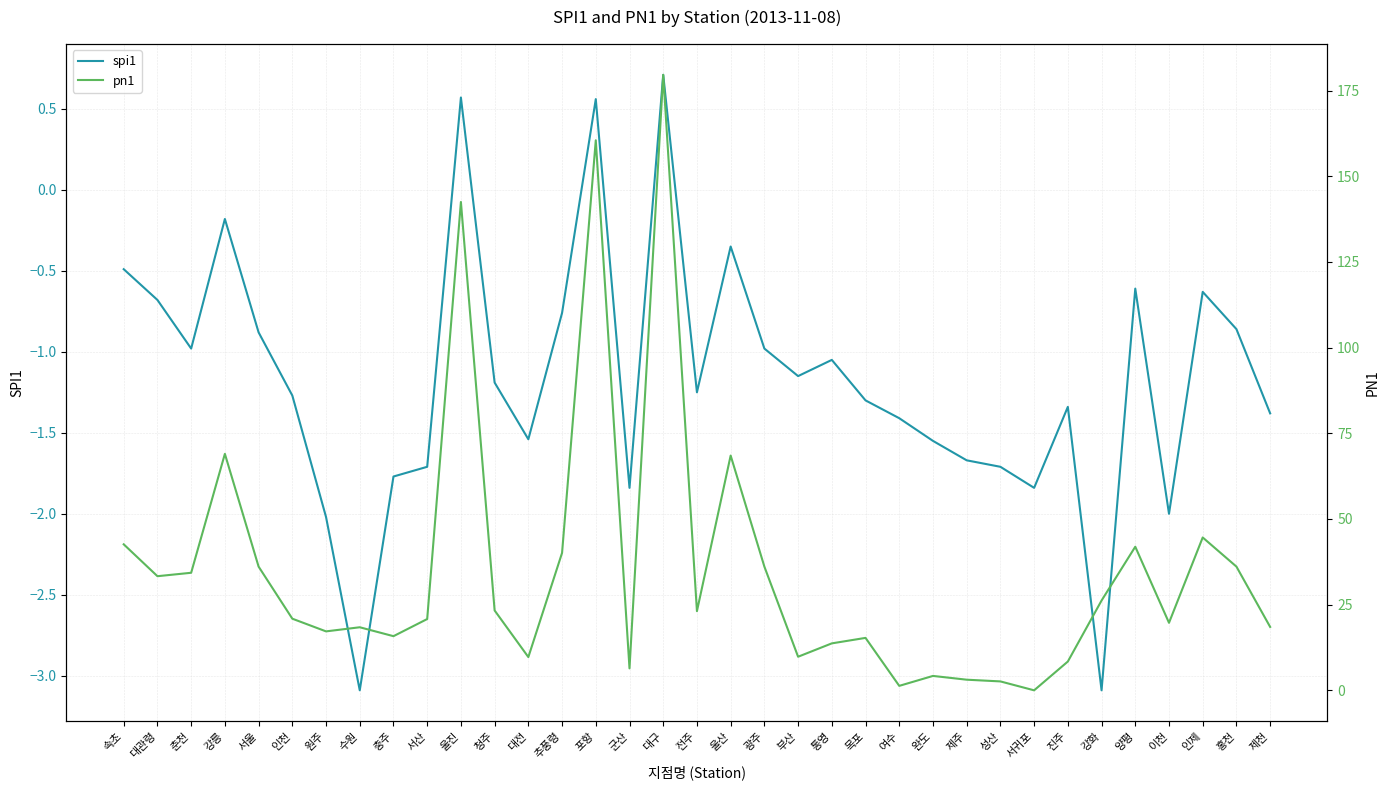

True or false: spi1 and pn1 cross at least once.

False